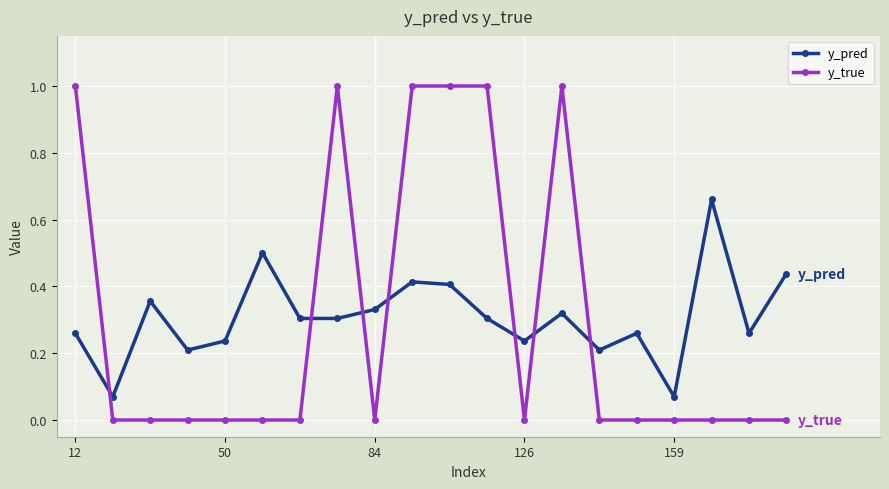

After their last crossing, which series has the higher values: y_true or y_pred?

y_pred